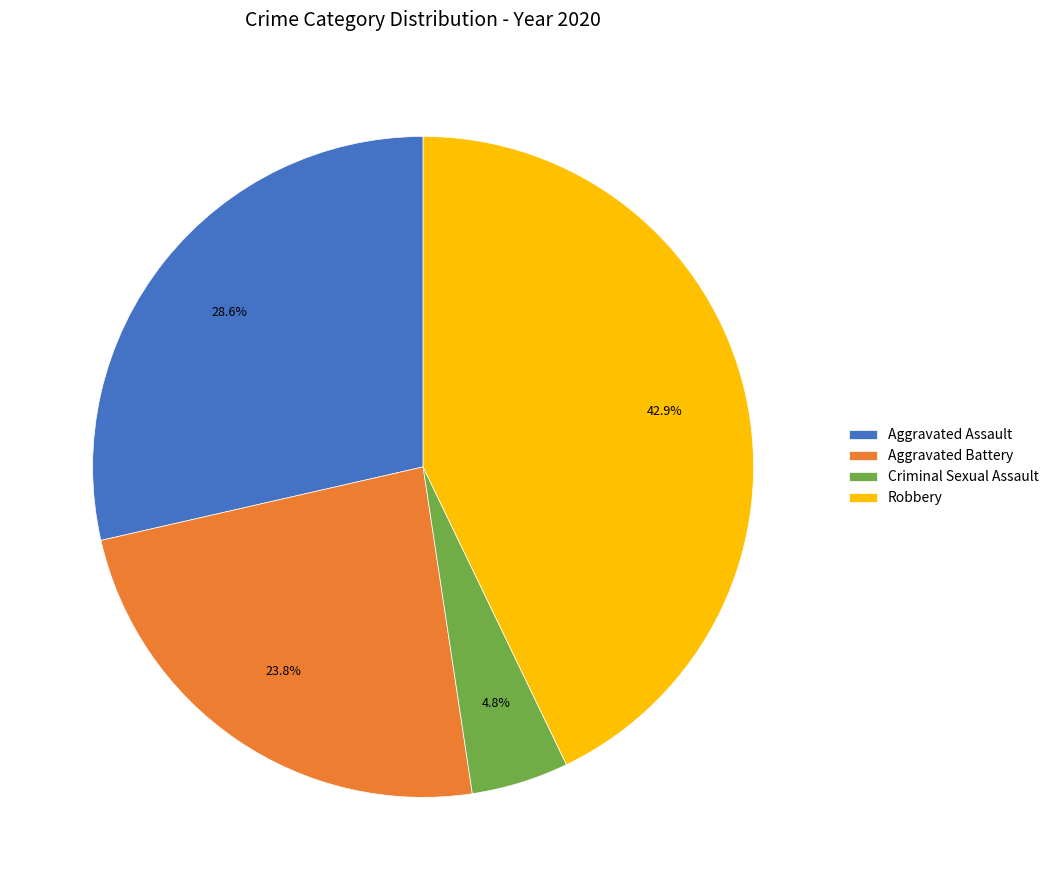

How many slices are in this pie chart?

4